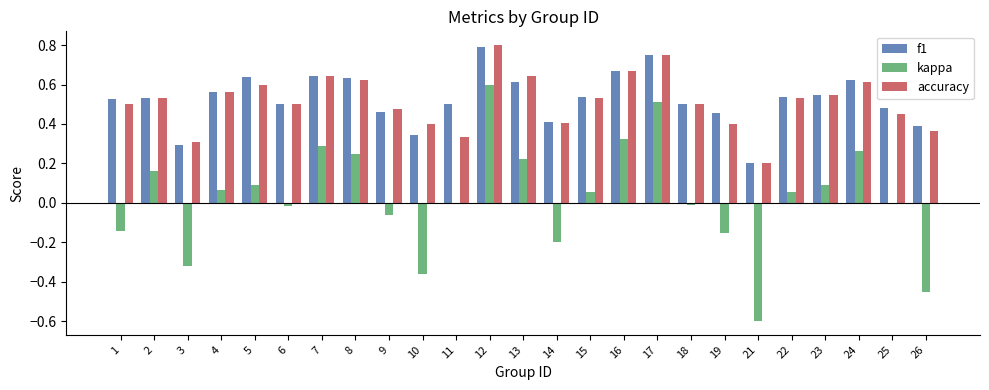

What is the sum of all accuracy values?

12.9